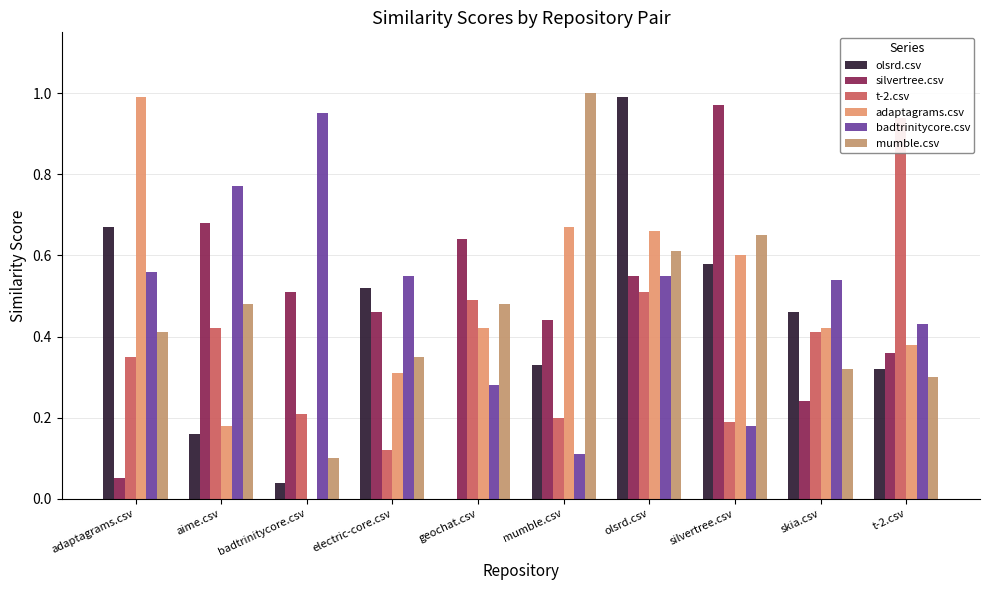

At which label is badtrinitycore.csv closest to 0?

mumble.csv